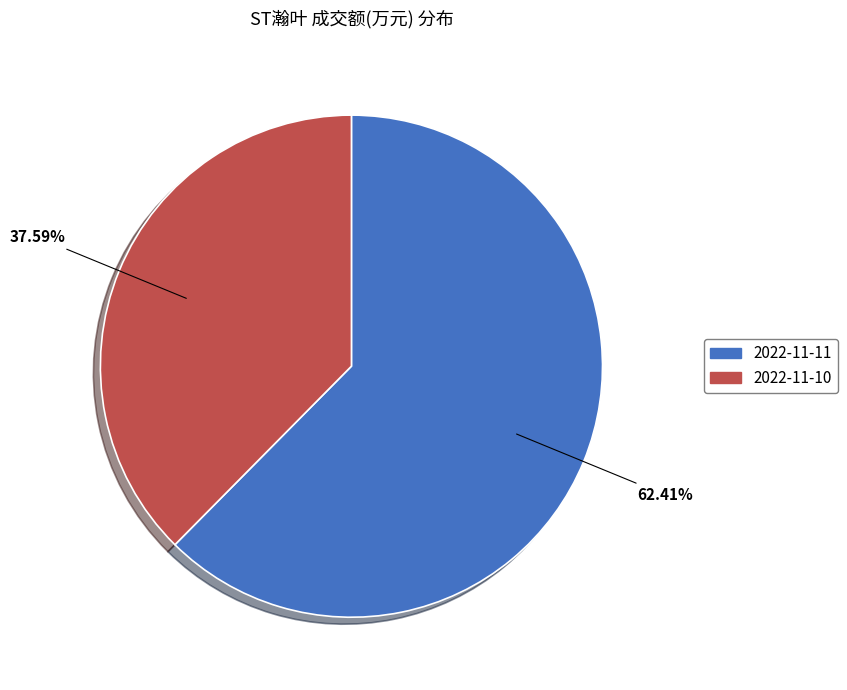

To the nearest percent, what is the difference between the 2022-11-10 and 2022-11-11 slice percentages?

25%